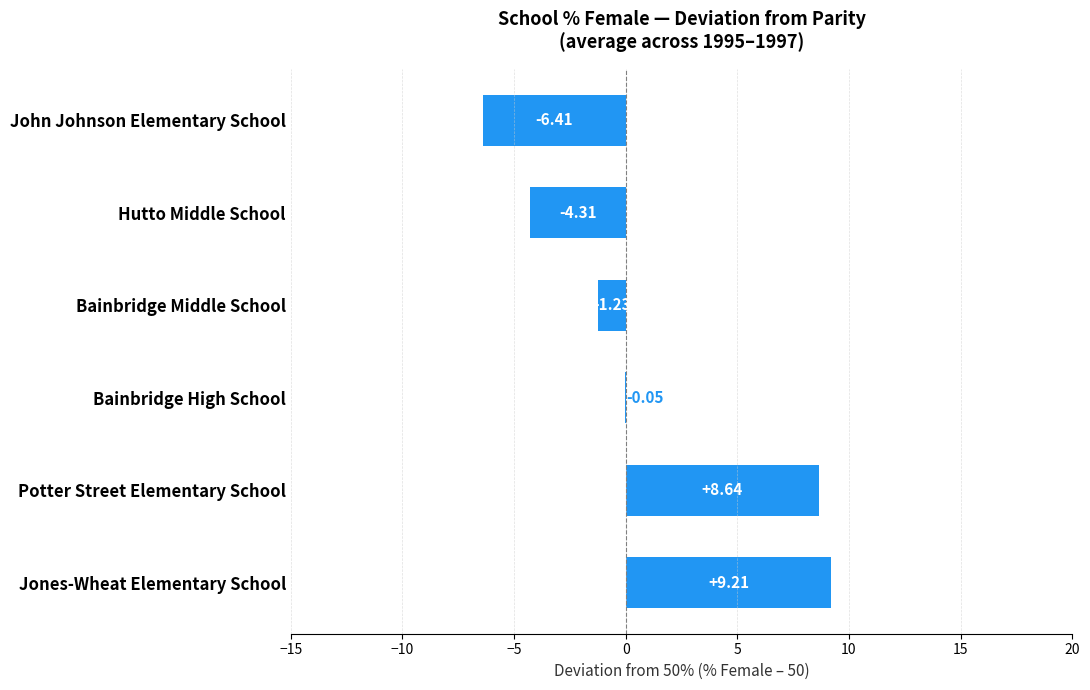

How many values are above zero?

2